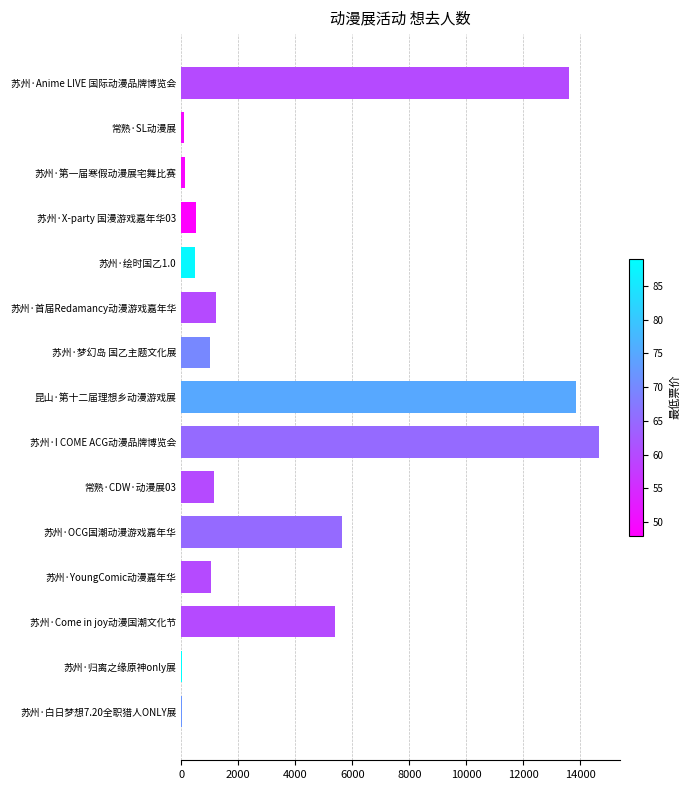

What is the maximum value shown in the chart?

14649